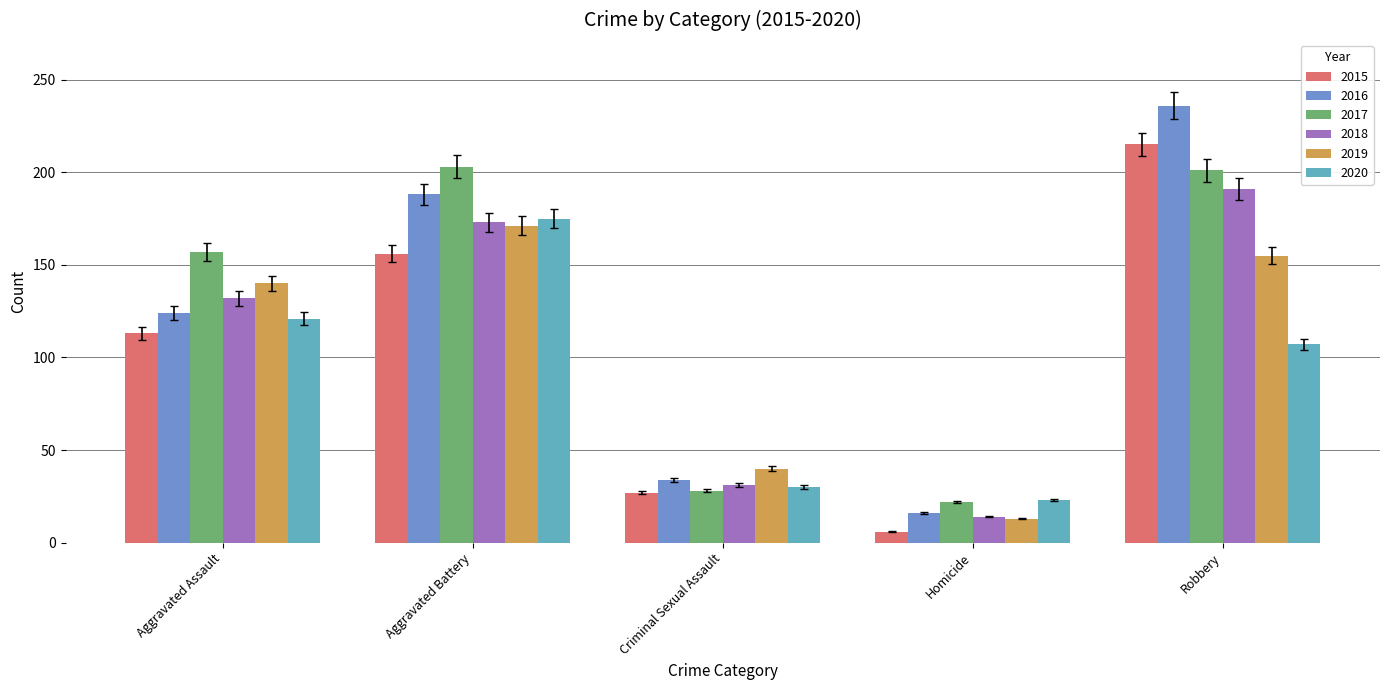

The 2018 series shows 50.5 at Criminal Sexual Assault. True or false?

False